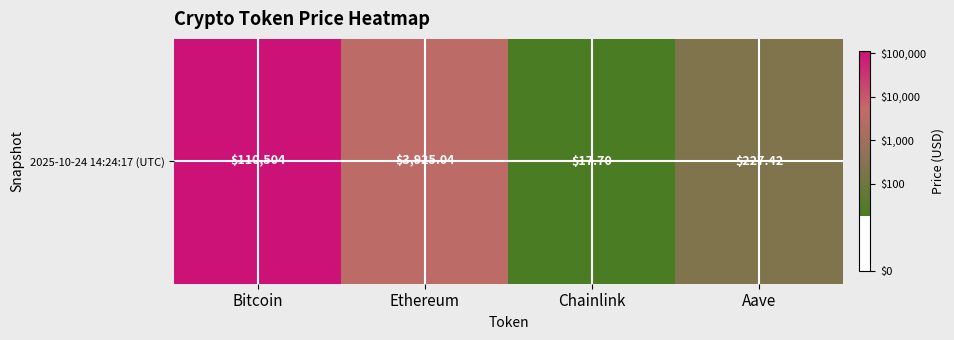

What is the difference between the maximum and second lowest values?

2.7